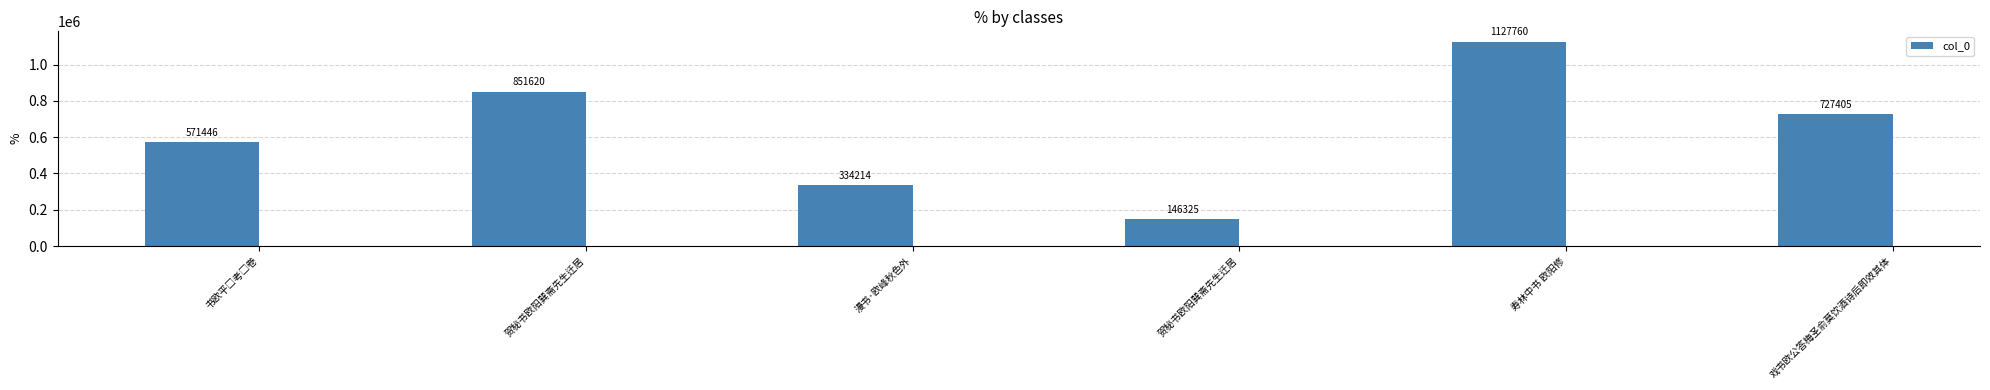

How many bars are there in total?

6